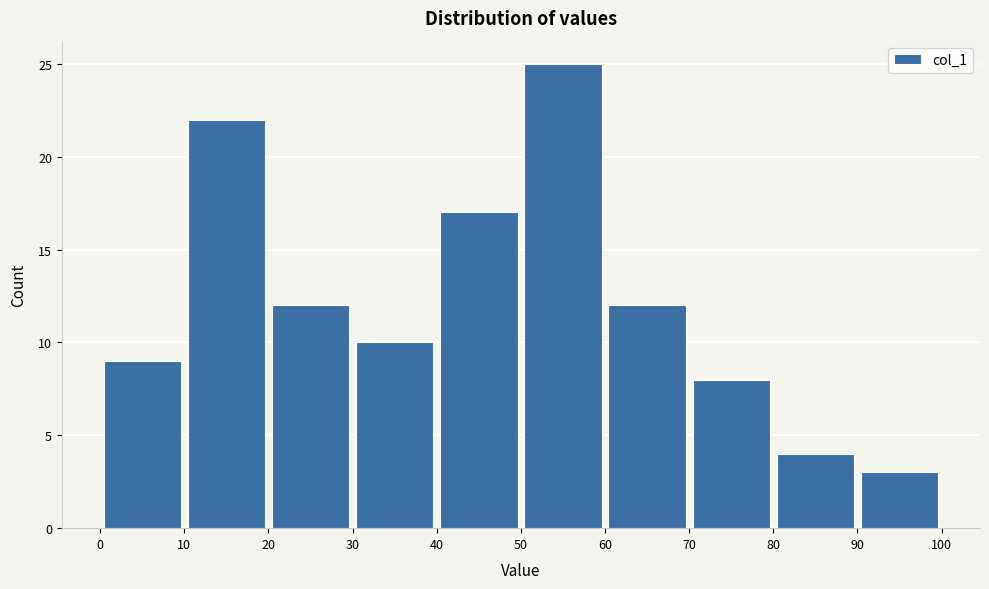

How tall is the bar that spans 40 to 50 on the x-axis? The values are not printed on the chart, so give them approximately, as read against the axis.

17